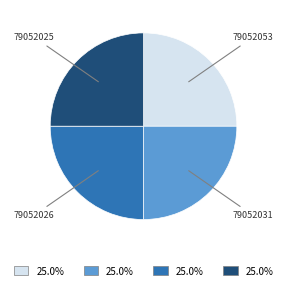

Is 79052031 the majority of the pie?

No